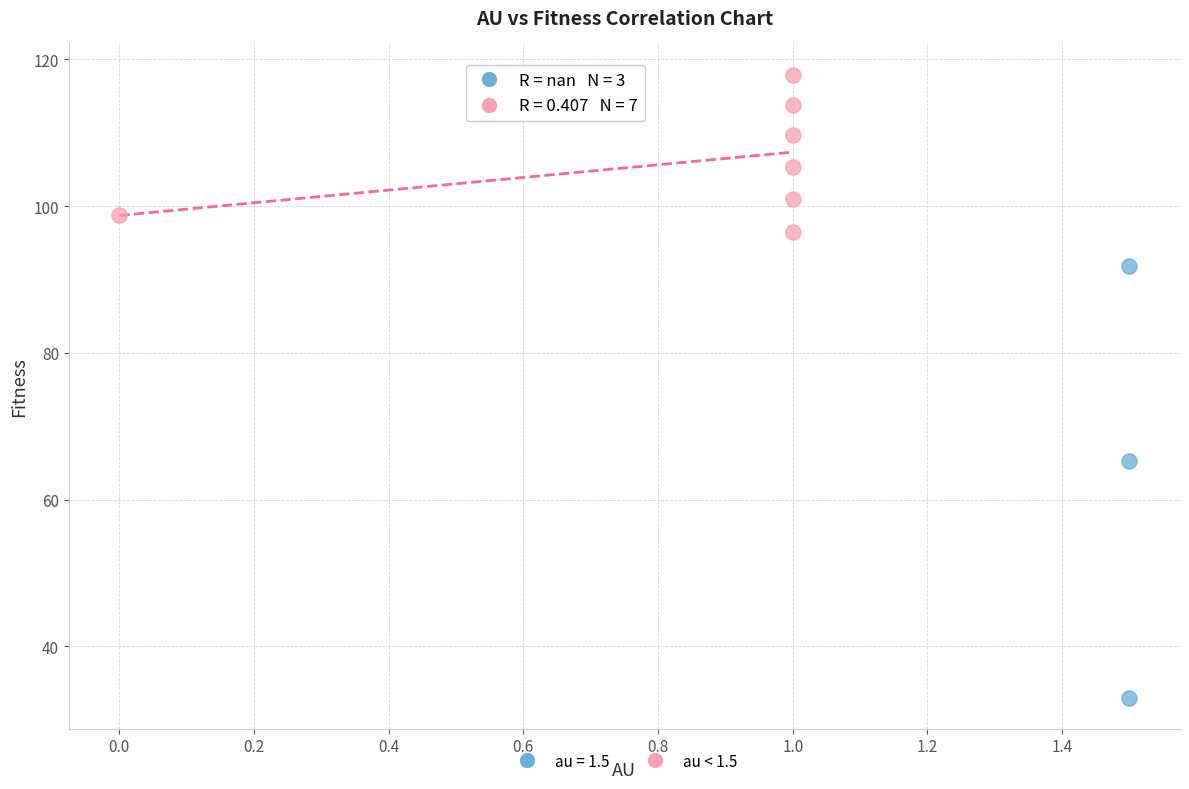

Which series contains the lowest Y value?

au = 1.5